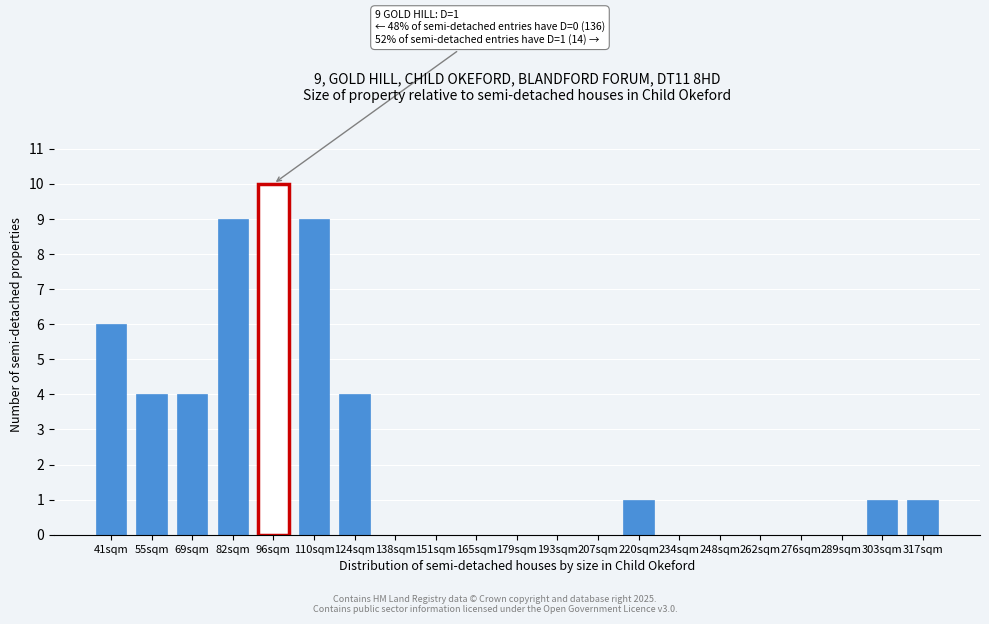

Reading right to left, what are all the values shown in this chart?

317sqm=1	303sqm=1	289sqm=0	276sqm=0	262sqm=0	248sqm=0	234sqm=0	220sqm=1	207sqm=0	193sqm=0	179sqm=0	165sqm=0	151sqm=0	138sqm=0	124sqm=4	110sqm=9	96sqm=10	82sqm=9	69sqm=4	55sqm=4	41sqm=6